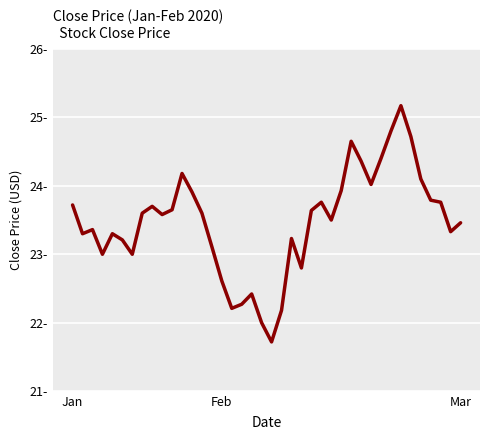

Does the chart display data point markers on the line(s)?

No